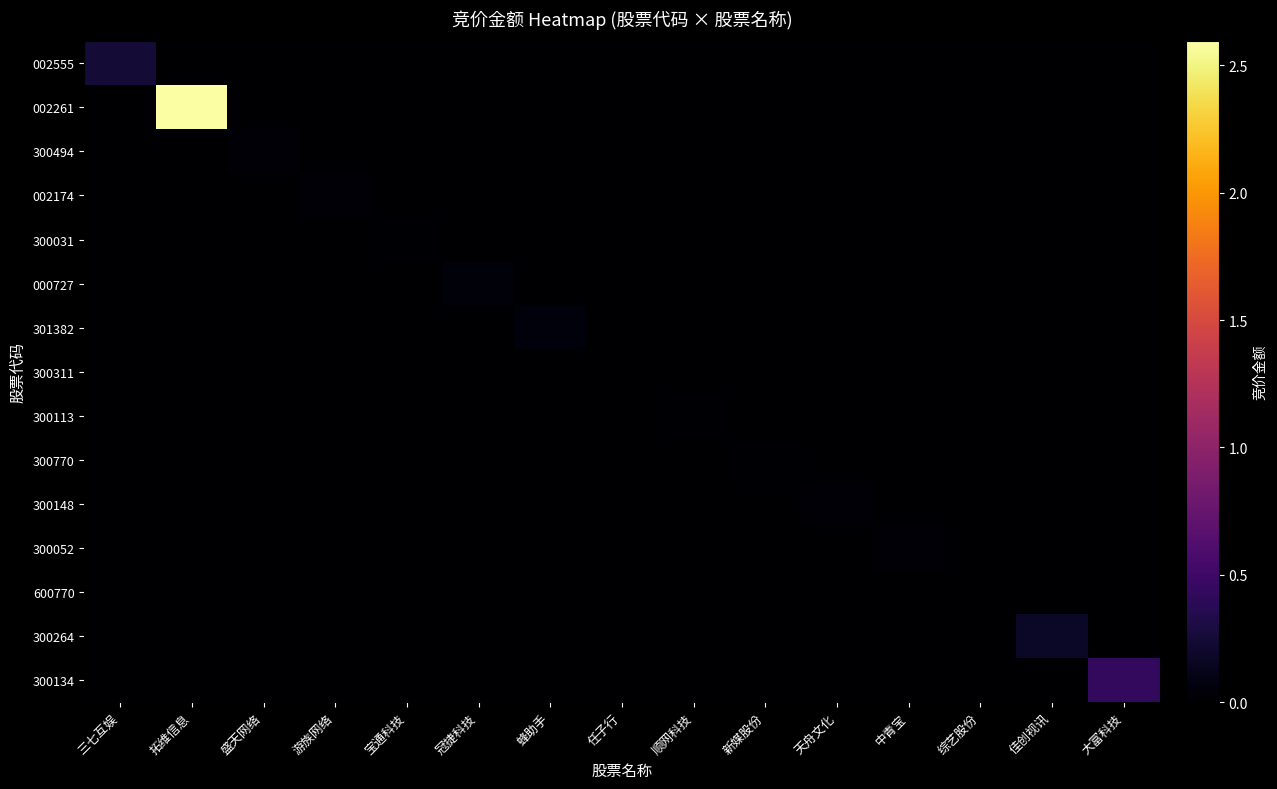

Reading left to right, extract all data points from this chart.

002555: 三七互娱=2467200	拓维信息=0	盛天网络=0	游族网络=0	宝通科技=0	冠捷科技=0	蜂助手=0	任子行=0	顺网科技=0	新媒股份=0	天舟文化=0	中青宝=0	综艺股份=0	佳创视讯=0	大富科技=0
002261: 三七互娱=0	拓维信息=25946350	盛天网络=0	游族网络=0	宝通科技=0	冠捷科技=0	蜂助手=0	任子行=0	顺网科技=0	新媒股份=0	天舟文化=0	中青宝=0	综艺股份=0	佳创视讯=0	大富科技=0
300494: 三七互娱=0	拓维信息=0	盛天网络=316696	游族网络=0	宝通科技=0	冠捷科技=0	蜂助手=0	任子行=0	顺网科技=0	新媒股份=0	天舟文化=0	中青宝=0	综艺股份=0	佳创视讯=0	大富科技=0
002174: 三七互娱=0	拓维信息=0	盛天网络=0	游族网络=353920	宝通科技=0	冠捷科技=0	蜂助手=0	任子行=0	顺网科技=0	新媒股份=0	天舟文化=0	中青宝=0	综艺股份=0	佳创视讯=0	大富科技=0
300031: 三七互娱=0	拓维信息=0	盛天网络=0	游族网络=0	宝通科技=177876	冠捷科技=0	蜂助手=0	任子行=0	顺网科技=0	新媒股份=0	天舟文化=0	中青宝=0	综艺股份=0	佳创视讯=0	大富科技=0
000727: 三七互娱=0	拓维信息=0	盛天网络=0	游族网络=0	宝通科技=0	冠捷科技=439824	蜂助手=0	任子行=0	顺网科技=0	新媒股份=0	天舟文化=0	中青宝=0	综艺股份=0	佳创视讯=0	大富科技=0
301382: 三七互娱=0	拓维信息=0	盛天网络=0	游族网络=0	宝通科技=0	冠捷科技=0	蜂助手=570801	任子行=0	顺网科技=0	新媒股份=0	天舟文化=0	中青宝=0	综艺股份=0	佳创视讯=0	大富科技=0
300311: 三七互娱=0	拓维信息=0	盛天网络=0	游族网络=0	宝通科技=0	冠捷科技=0	蜂助手=0	任子行=18240	顺网科技=0	新媒股份=0	天舟文化=0	中青宝=0	综艺股份=0	佳创视讯=0	大富科技=0
300113: 三七互娱=0	拓维信息=0	盛天网络=0	游族网络=0	宝通科技=0	冠捷科技=0	蜂助手=0	任子行=0	顺网科技=170984	新媒股份=0	天舟文化=0	中青宝=0	综艺股份=0	佳创视讯=0	大富科技=0
300770: 三七互娱=0	拓维信息=0	盛天网络=0	游族网络=0	宝通科技=0	冠捷科技=0	蜂助手=0	任子行=0	顺网科技=0	新媒股份=104864	天舟文化=0	中青宝=0	综艺股份=0	佳创视讯=0	大富科技=0
300148: 三七互娱=0	拓维信息=0	盛天网络=0	游族网络=0	宝通科技=0	冠捷科技=0	蜂助手=0	任子行=0	顺网科技=0	新媒股份=0	天舟文化=324693	中青宝=0	综艺股份=0	佳创视讯=0	大富科技=0
300052: 三七互娱=0	拓维信息=0	盛天网络=0	游族网络=0	宝通科技=0	冠捷科技=0	蜂助手=0	任子行=0	顺网科技=0	新媒股份=0	天舟文化=0	中青宝=244020	综艺股份=0	佳创视讯=0	大富科技=0
600770: 三七互娱=0	拓维信息=0	盛天网络=0	游族网络=0	宝通科技=0	冠捷科技=0	蜂助手=0	任子行=0	顺网科技=0	新媒股份=0	天舟文化=0	中青宝=0	综艺股份=90219	佳创视讯=0	大富科技=0
300264: 三七互娱=0	拓维信息=0	盛天网络=0	游族网络=0	宝通科技=0	冠捷科技=0	蜂助手=0	任子行=0	顺网科技=0	新媒股份=0	天舟文化=0	中青宝=0	综艺股份=0	佳创视讯=1814408	大富科技=0
300134: 三七互娱=0	拓维信息=0	盛天网络=0	游族网络=0	宝通科技=0	冠捷科技=0	蜂助手=0	任子行=0	顺网科技=0	新媒股份=0	天舟文化=0	中青宝=0	综艺股份=0	佳创视讯=0	大富科技=4275468